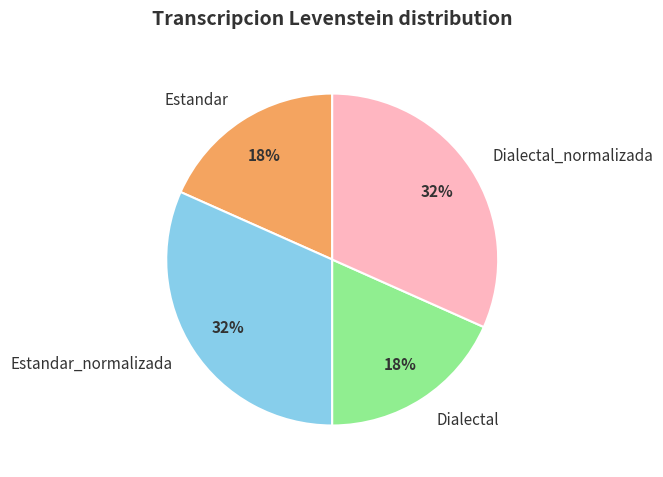

To the nearest percent, what portion does Dialectal_normalizada represent?

32%